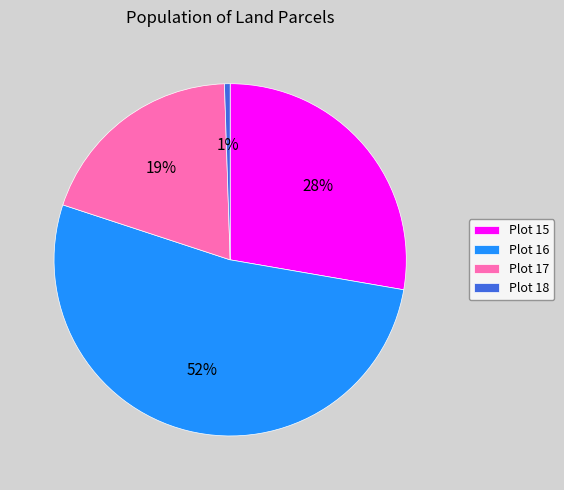

Is the sum of Plot 17 and Plot 18 greater than half?

No